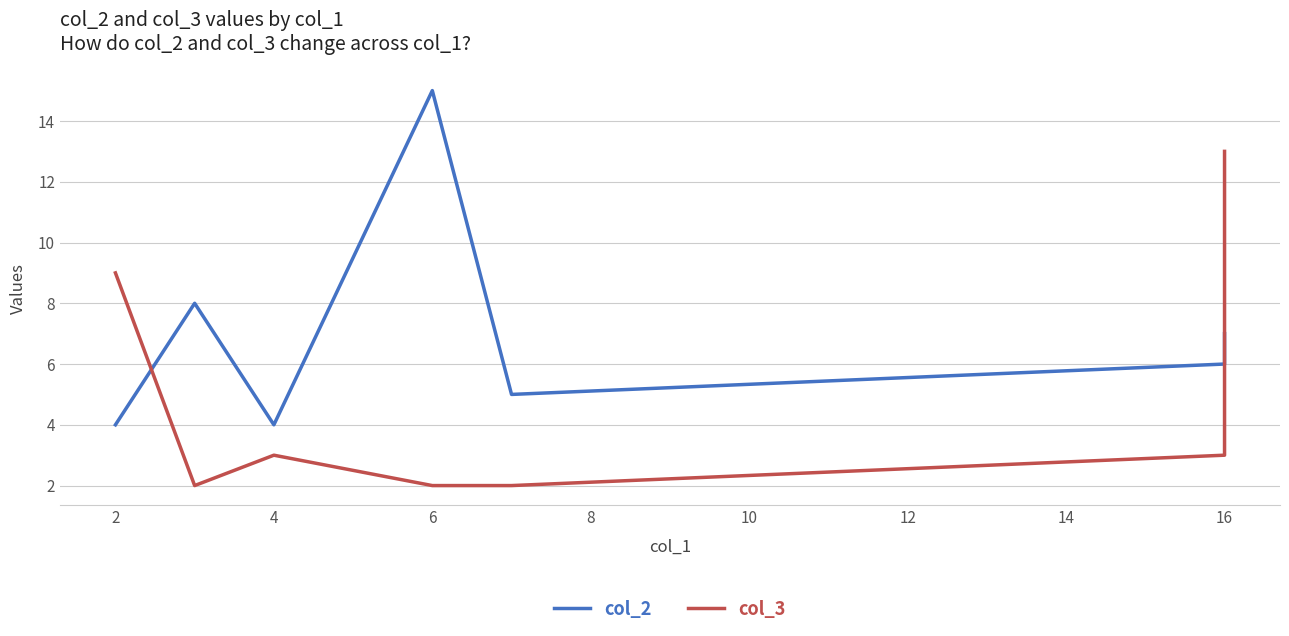

The col_3 series shows 1 at 6. True or false?

False